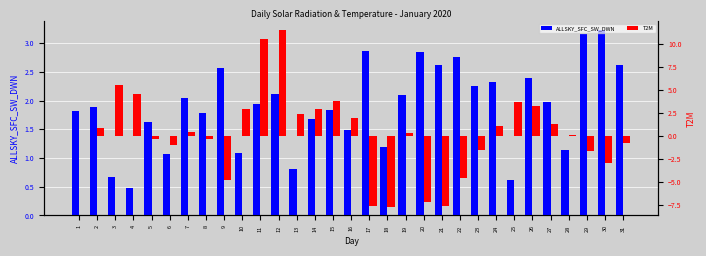

The ALLSKY_SFC_SW_DWN series shows 0.9 at 23. True or false?

False